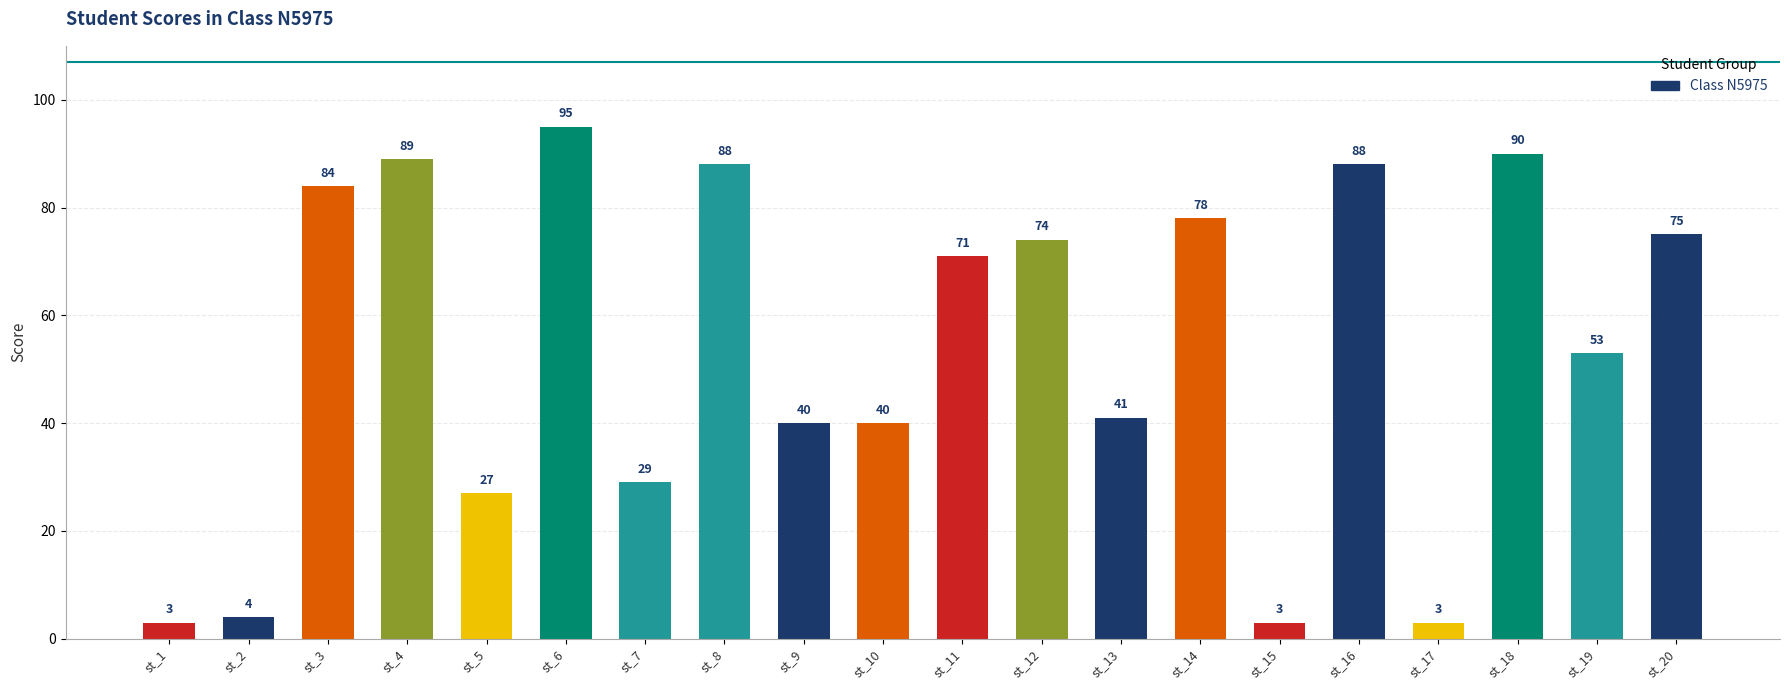

Where does the data first go above 71?

st_3